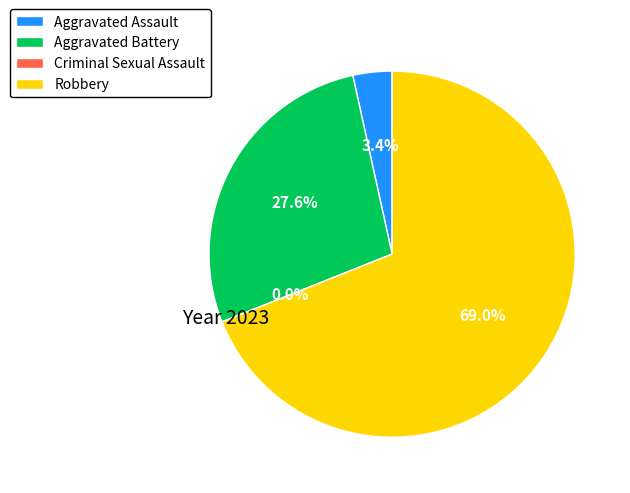

To the nearest percent, what is the difference between the largest and smallest slice percentages?

69%